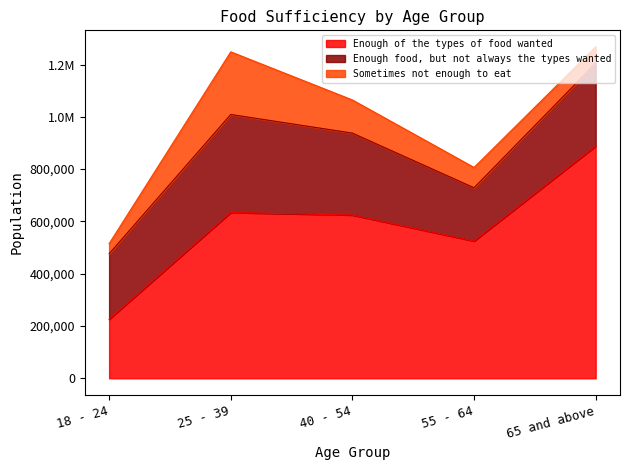

How many lines are shown in the chart?

3